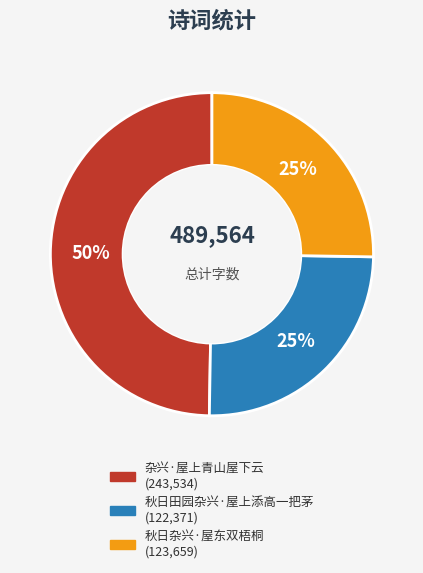

The 秋日杂兴·屋东双梧桐 slice represents 13% of the pie. True or false?

False